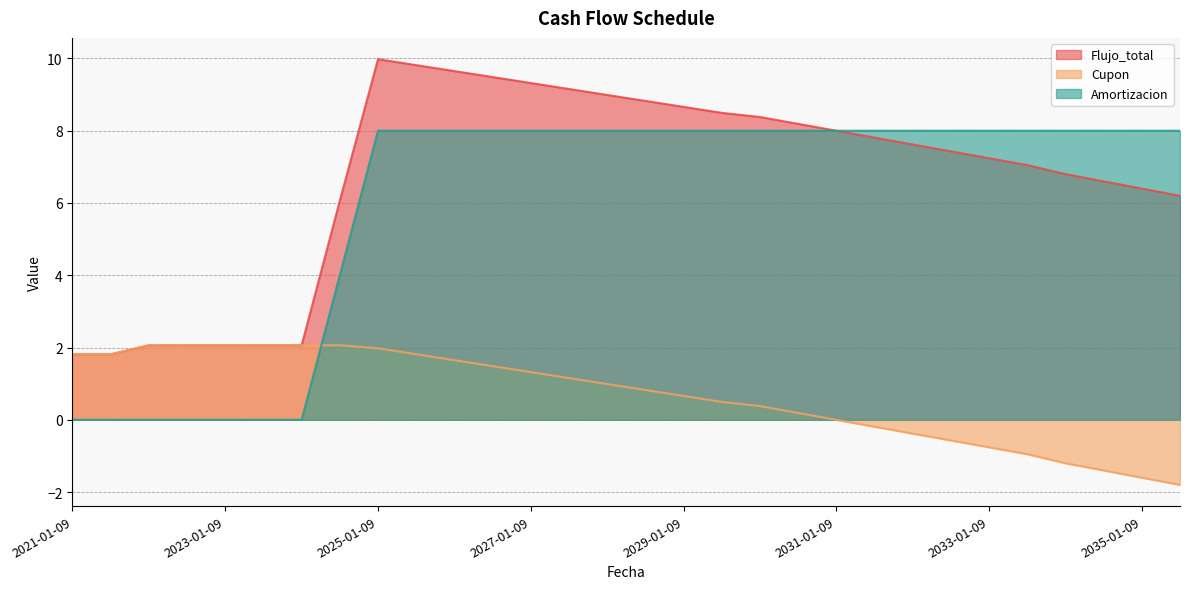

Which series has the largest range (max minus min)?

Flujo_total